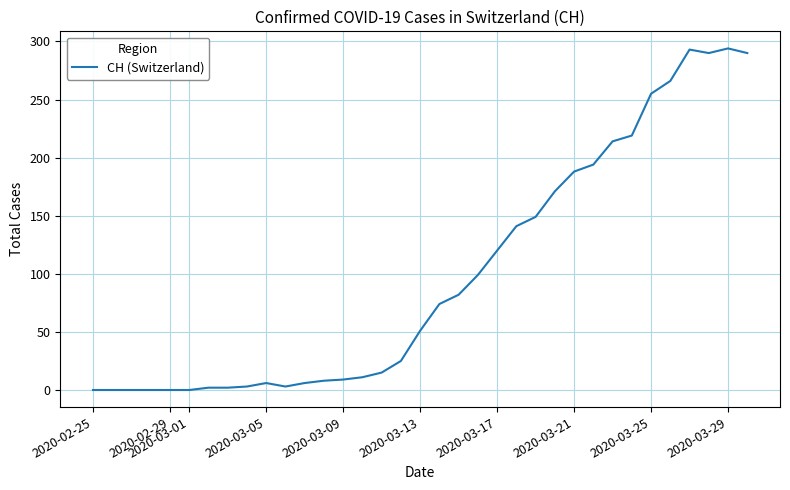

How many lines are shown in the chart?

1